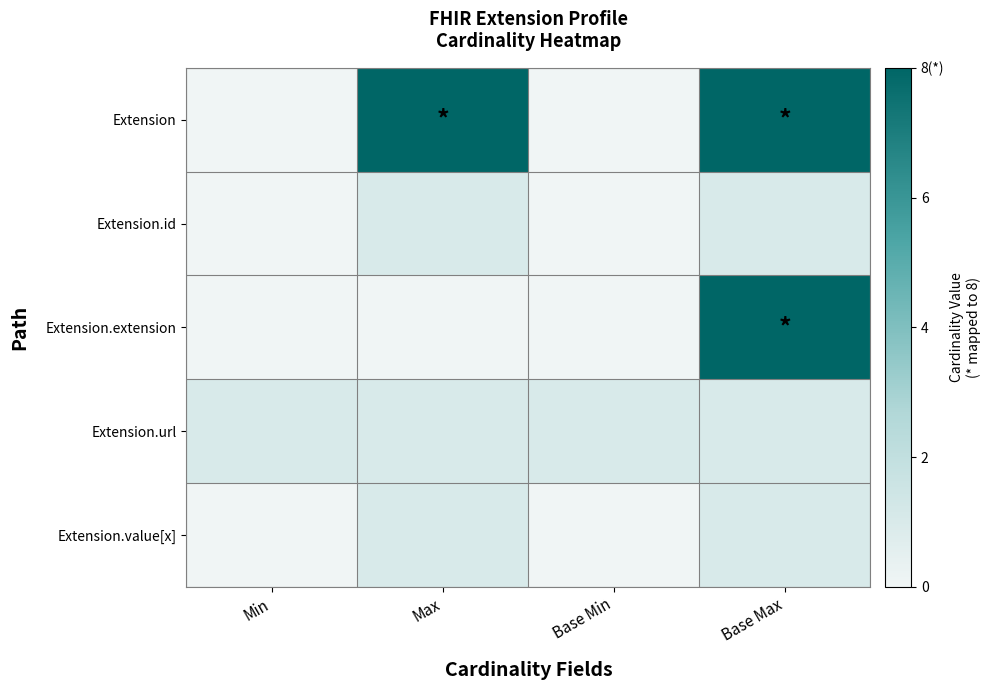

What is the total value across all series at Min?

1